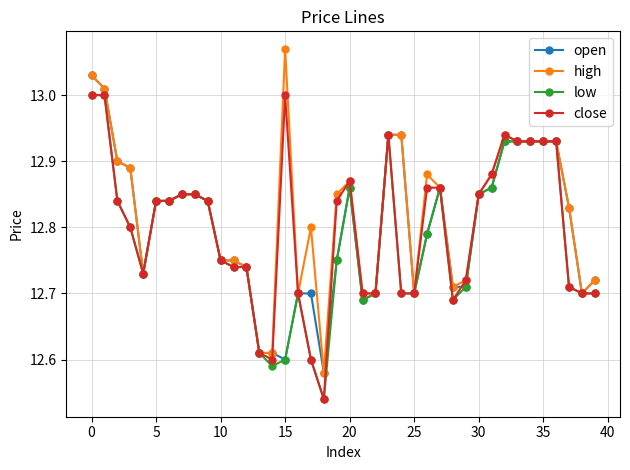

True or false: close has more than 2 points higher than both neighbors.

True